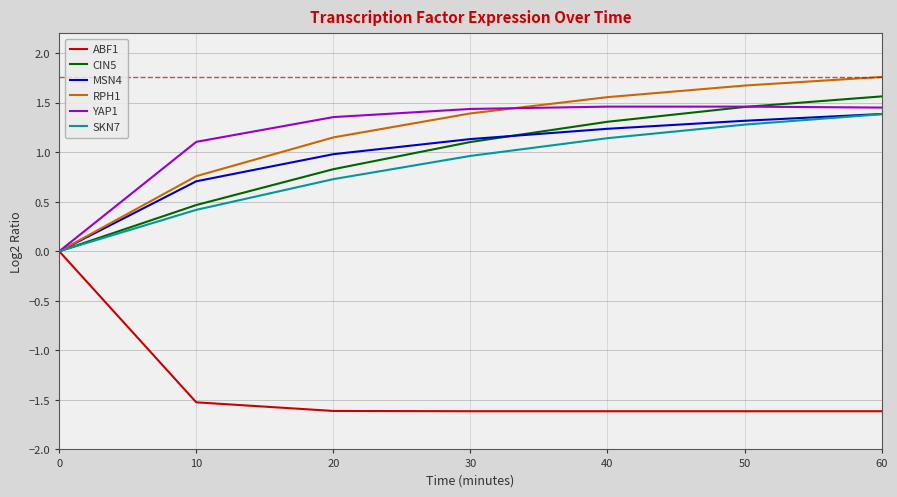

What is the maximum value shown in the chart?

1.8